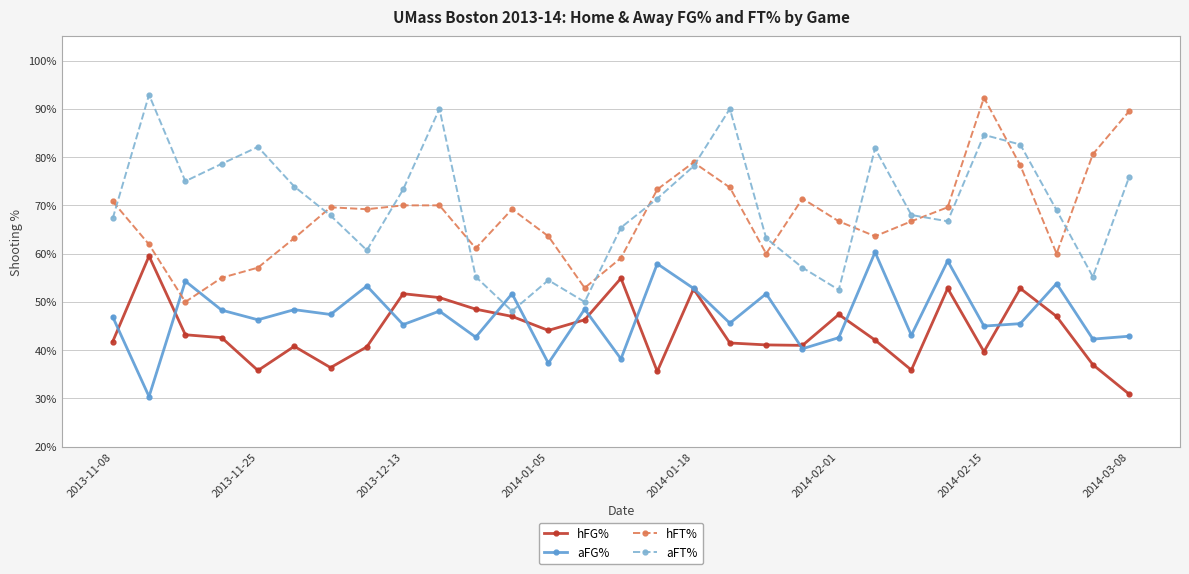

Is this an area chart (filled region under the line)?

No